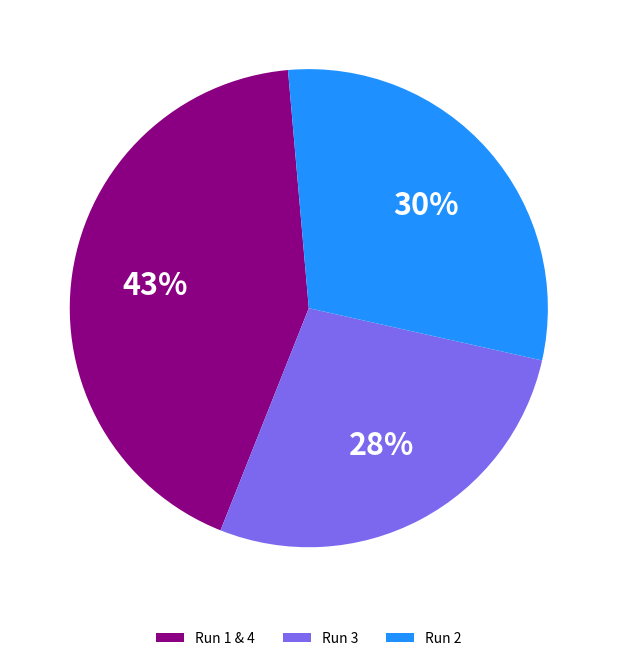

True or false: Run 1 & 4 accounts for 43% of the total.

True